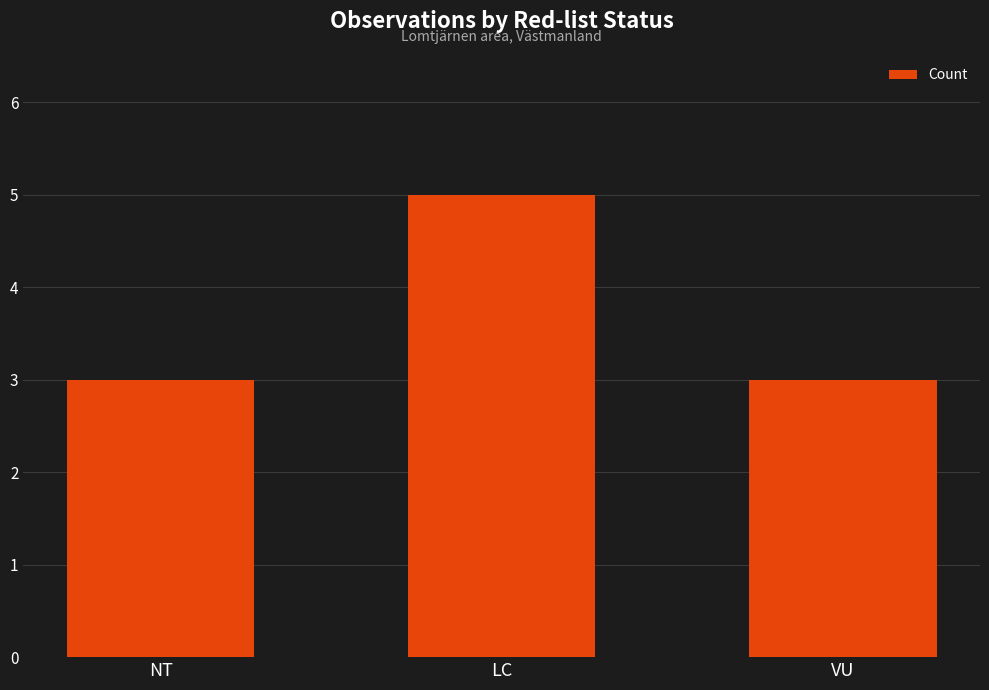

Reading left to right, what are all the values shown in this chart?

NT=3	LC=5	VU=3